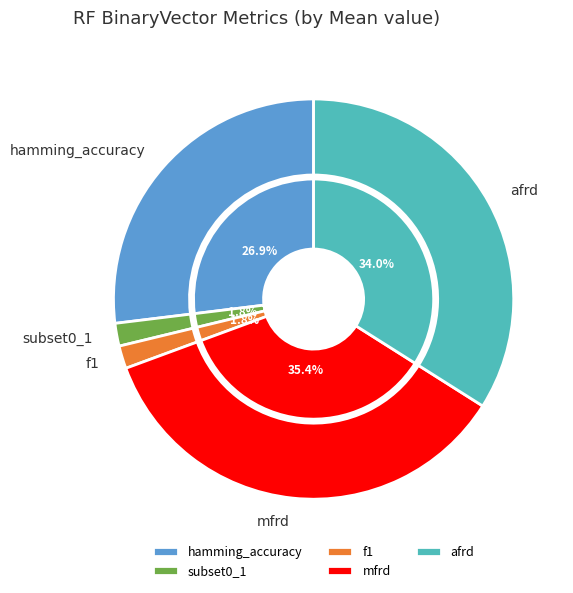

To the nearest percent, what is the combined percentage of subset0_1 and f1?

4%